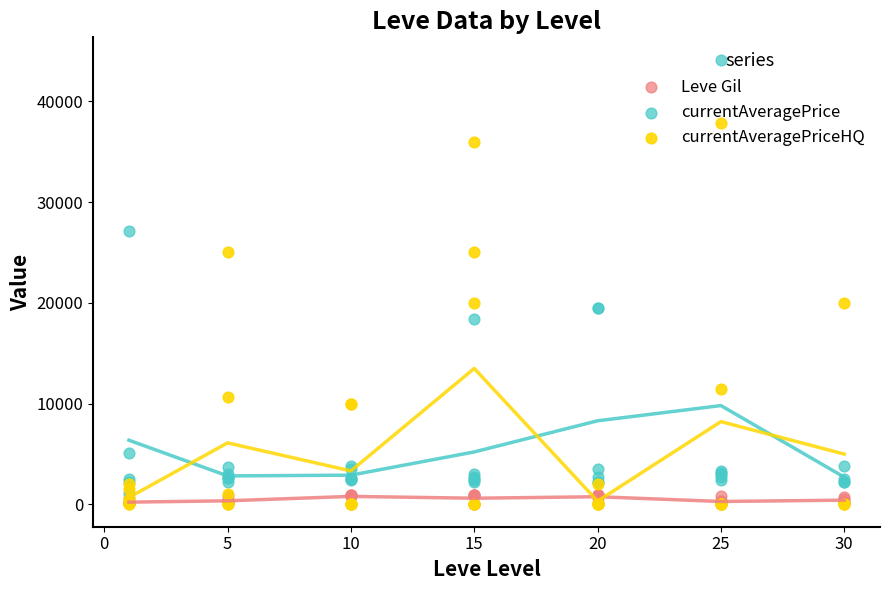

Which series has the largest total across all categories?

currentAveragePrice